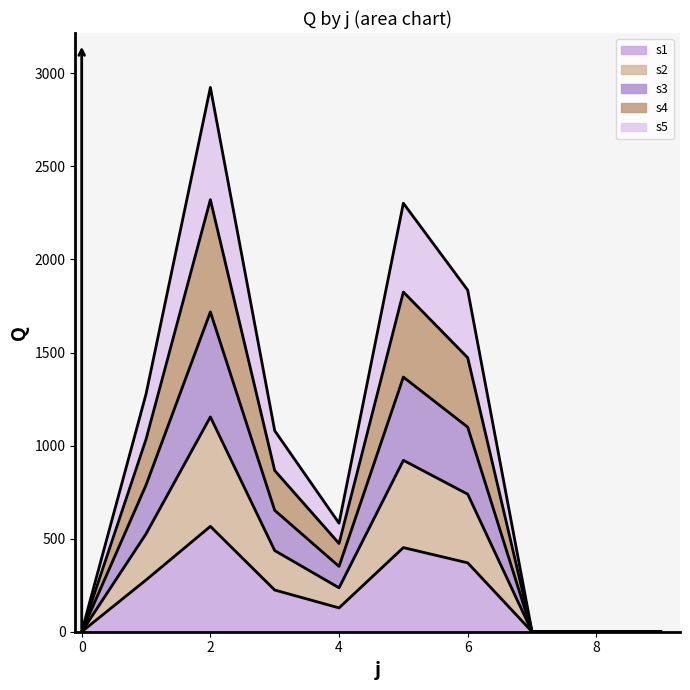

True or false: s1 has a value of -306 at 0.

False